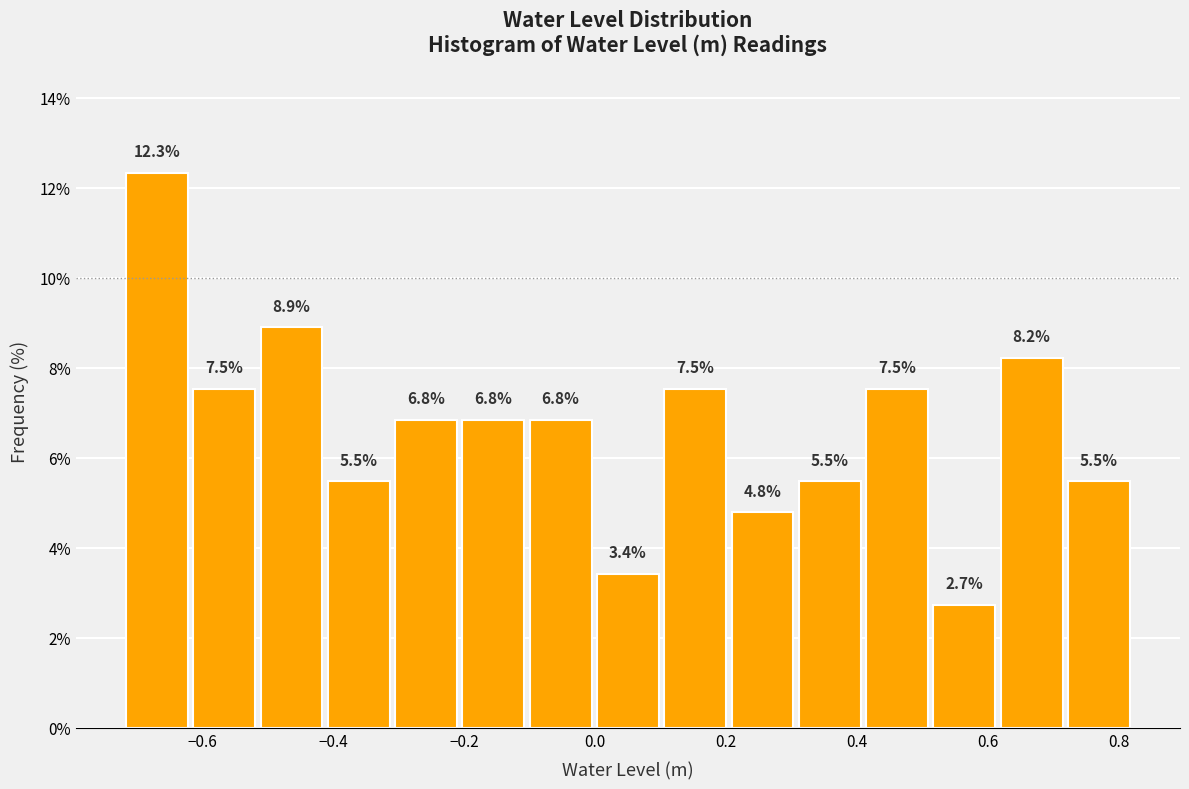

Reading left to right, list every bar in this chart as the range it spans on the x-axis followed by its height. The bar edges are not printed on the chart, so give them approximately, as read against the axis.

-0.72 to -0.62: 12.3
-0.62 to -0.52: 7.5
-0.52 to -0.42: 8.9
-0.42 to -0.30: 5.5
-0.30 to -0.20: 6.8
-0.20 to -0.10: 6.8
-0.10 to 0.00: 6.8
0.00 to 0.10: 3.4
0.10 to 0.20: 7.5
0.20 to 0.30: 4.8
0.30 to 0.40: 5.5
0.40 to 0.52: 7.5
0.52 to 0.62: 2.7
0.62 to 0.72: 8.2
0.72 to 0.82: 5.5